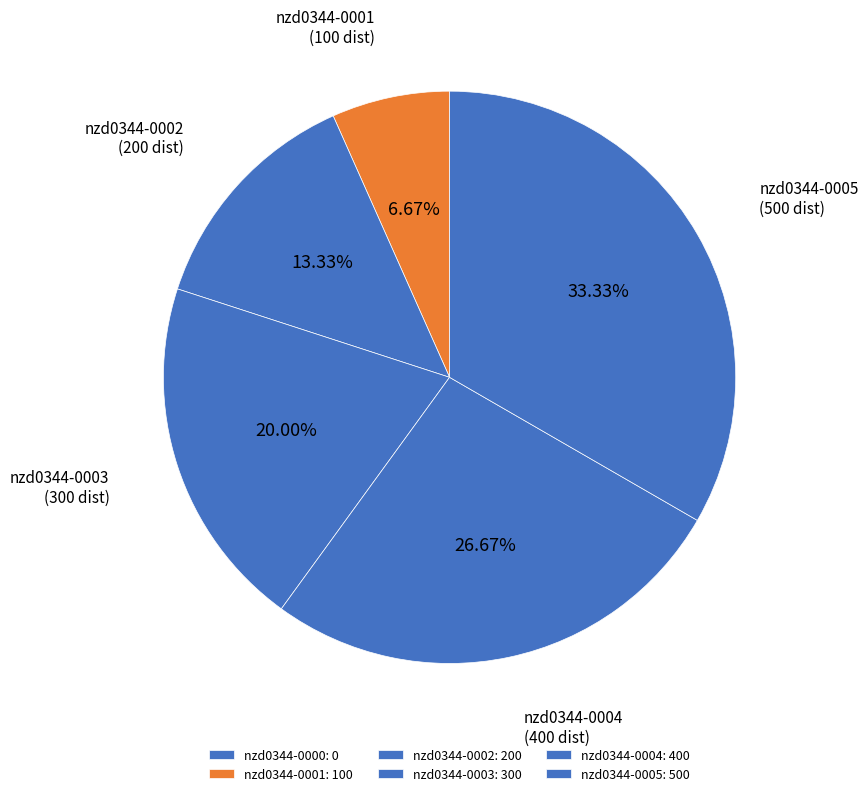

Rank the categories by value from highest to lowest.

nzd0344-0005, nzd0344-0004, nzd0344-0003, nzd0344-0002, nzd0344-0001, nzd0344-0000